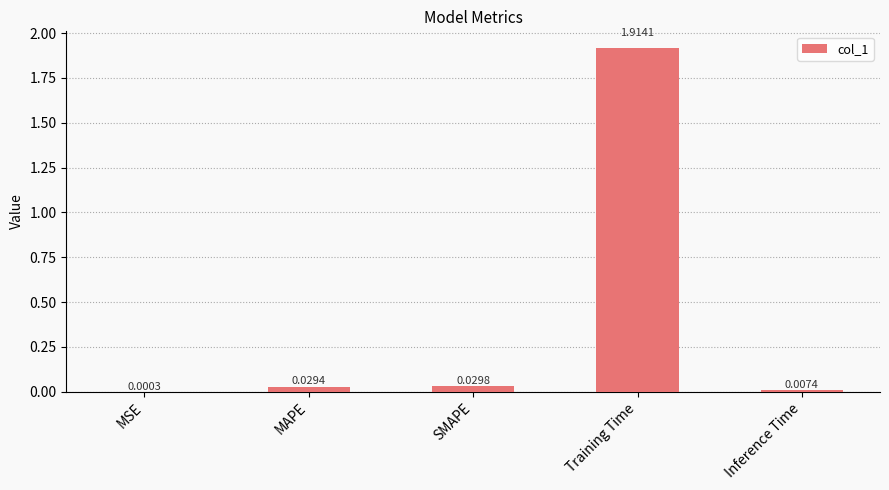

At which category does the chart reach its peak across all series?

Training Time